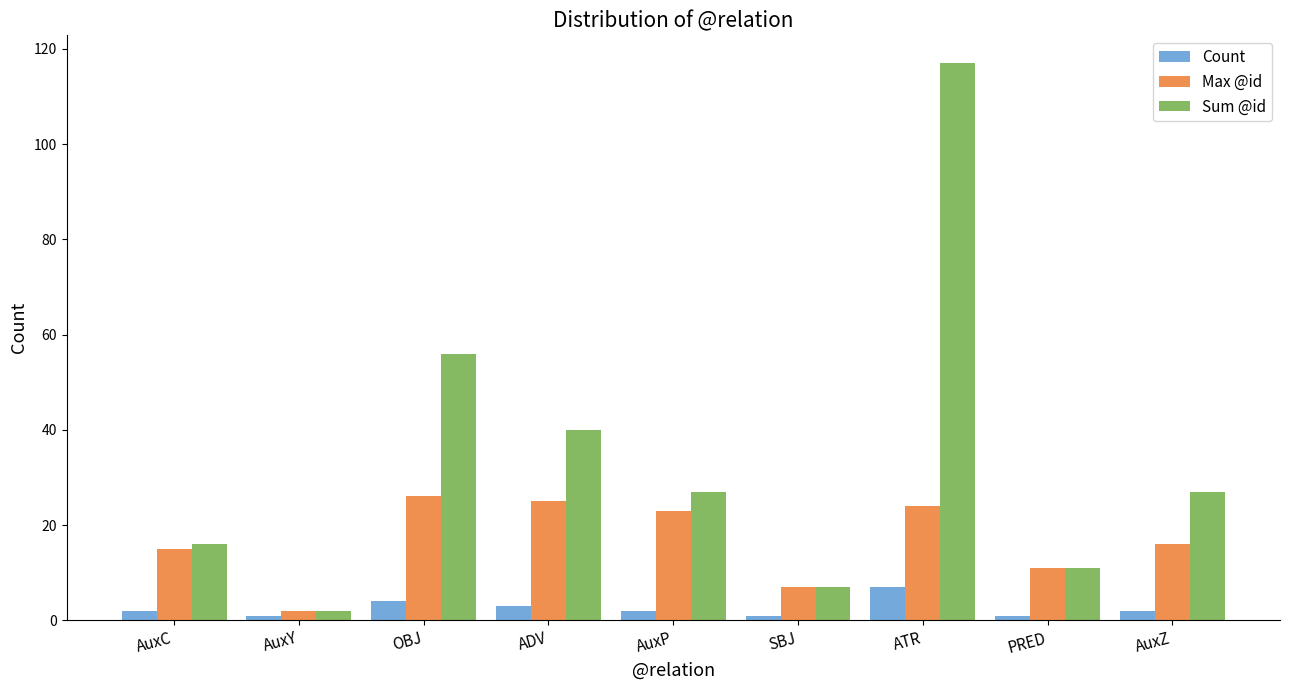

Which series has the largest range (max minus min)?

Sum @id